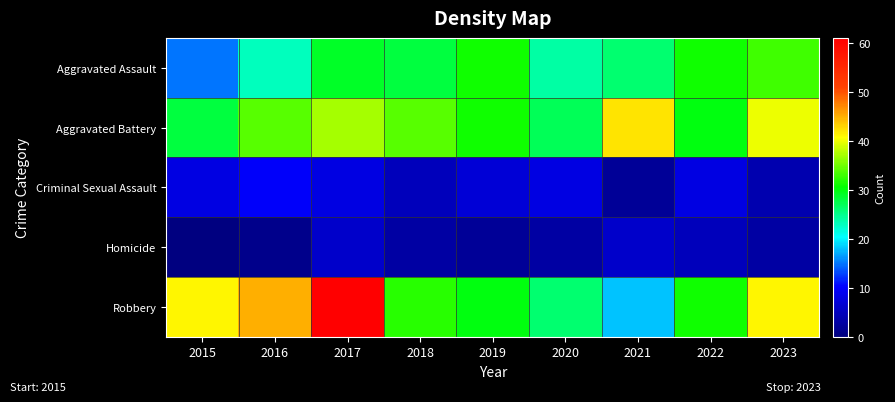

Reading left to right, list all the values displayed in this chart.

Aggravated Assault: 2015=15	2016=23	2017=29	2018=28	2019=31	2020=24	2021=26	2022=31	2023=33
Aggravated Battery: 2015=28	2016=34	2017=37	2018=34	2019=31	2020=27	2021=42	2022=30	2023=40
Criminal Sexual Assault: 2015=8	2016=10	2017=8	2018=5	2019=7	2020=8	2021=2	2022=8	2023=4
Homicide: 2015=0	2016=1	2017=6	2018=3	2019=2	2020=3	2021=6	2022=5	2023=3
Robbery: 2015=41	2016=45	2017=61	2018=32	2019=30	2020=26	2021=18	2022=31	2023=41